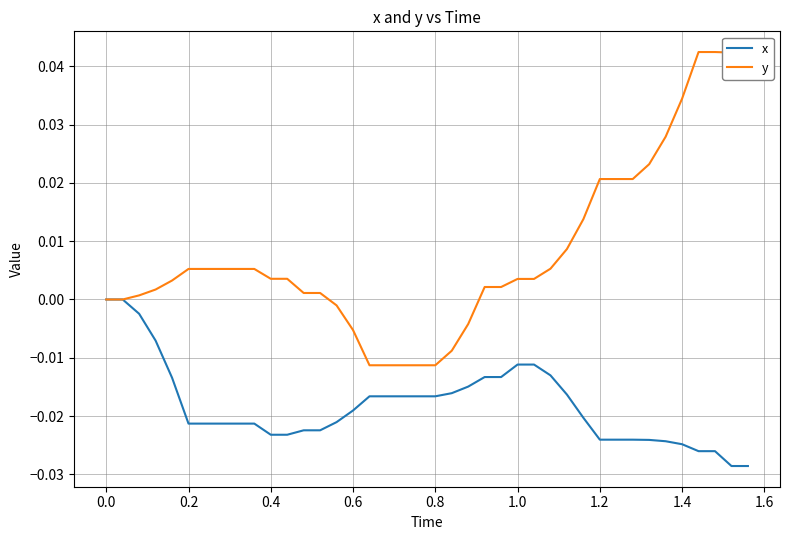

Which series has the largest range (max minus min)?

y